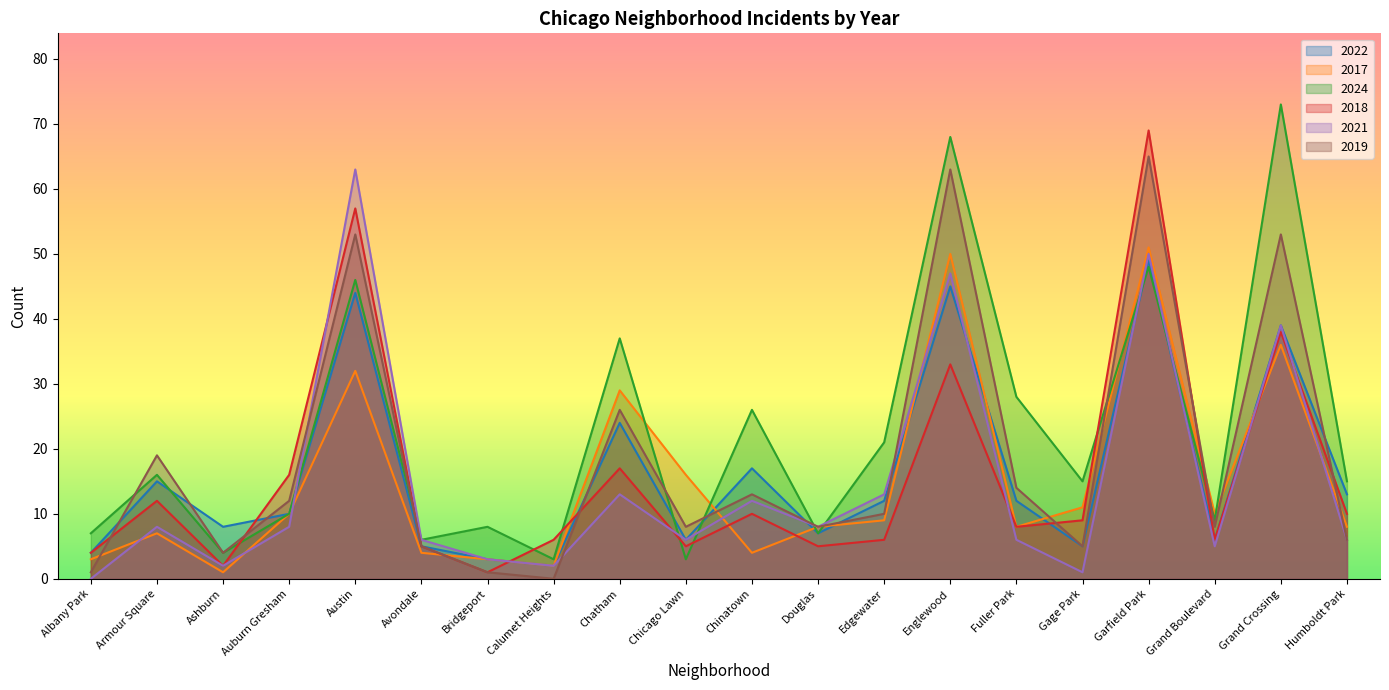

How many data points in 2017 are above 9?

9